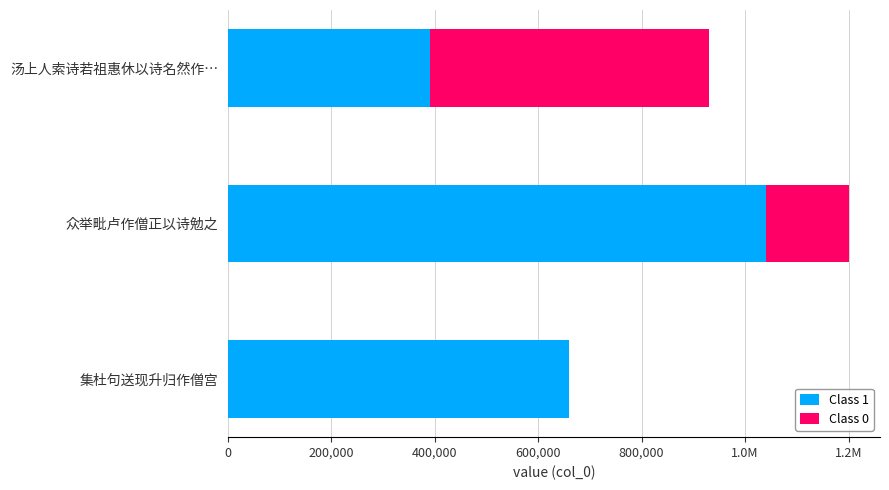

What are all the series names shown in the legend?

Class 1, Class 0